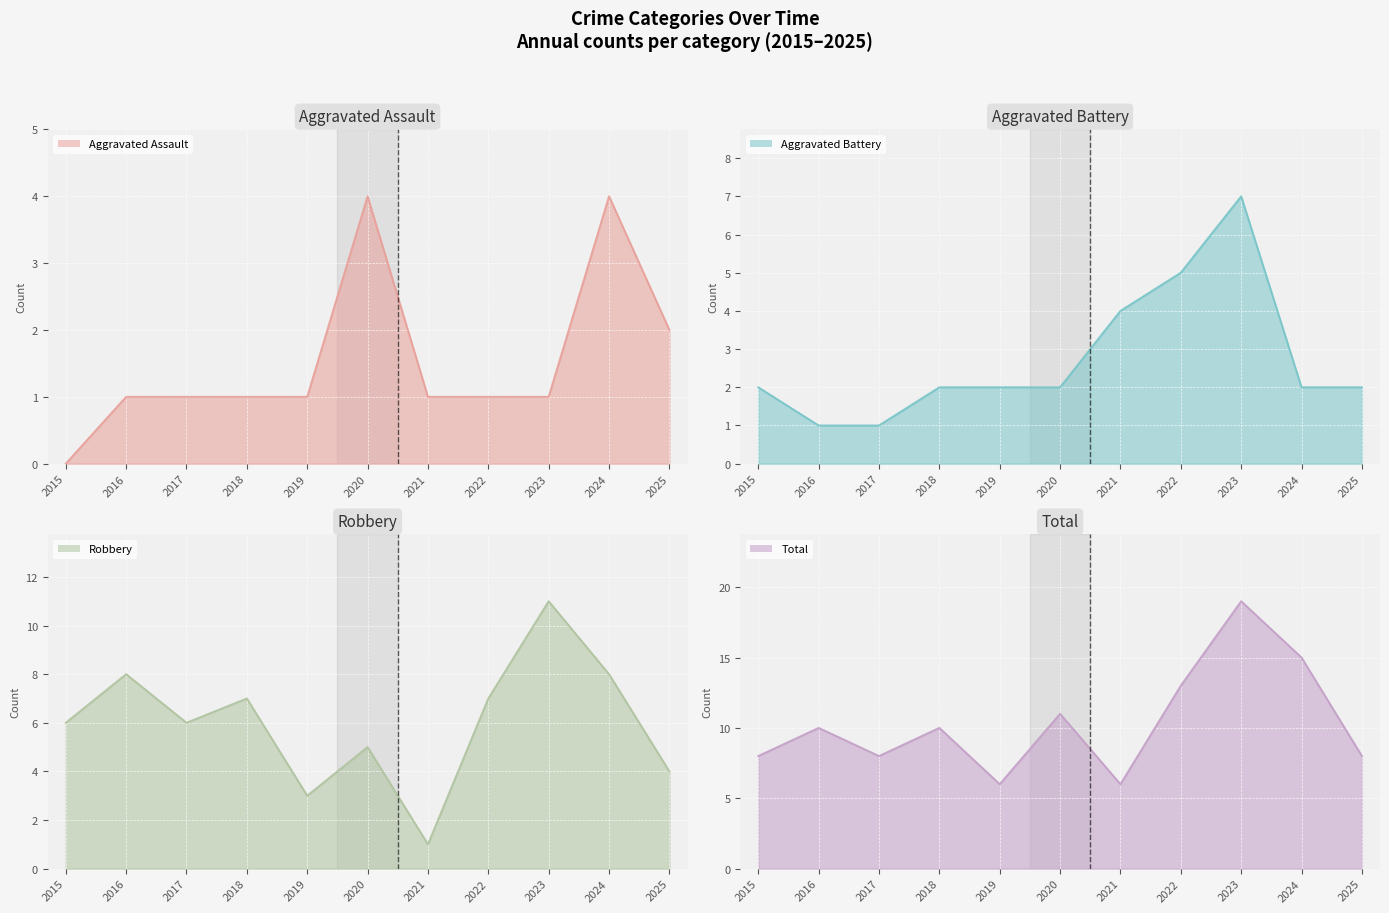

Count the number of data series in this chart.

4